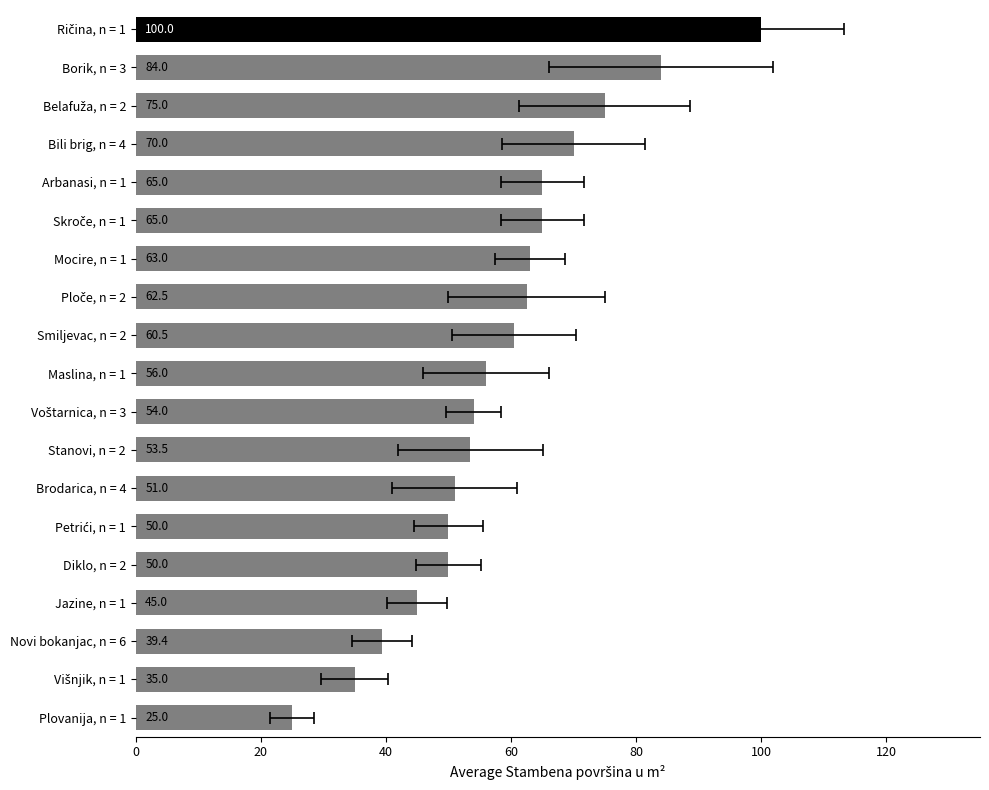

The value at Bili brig, n = 4 is 70.0. True or false?

True